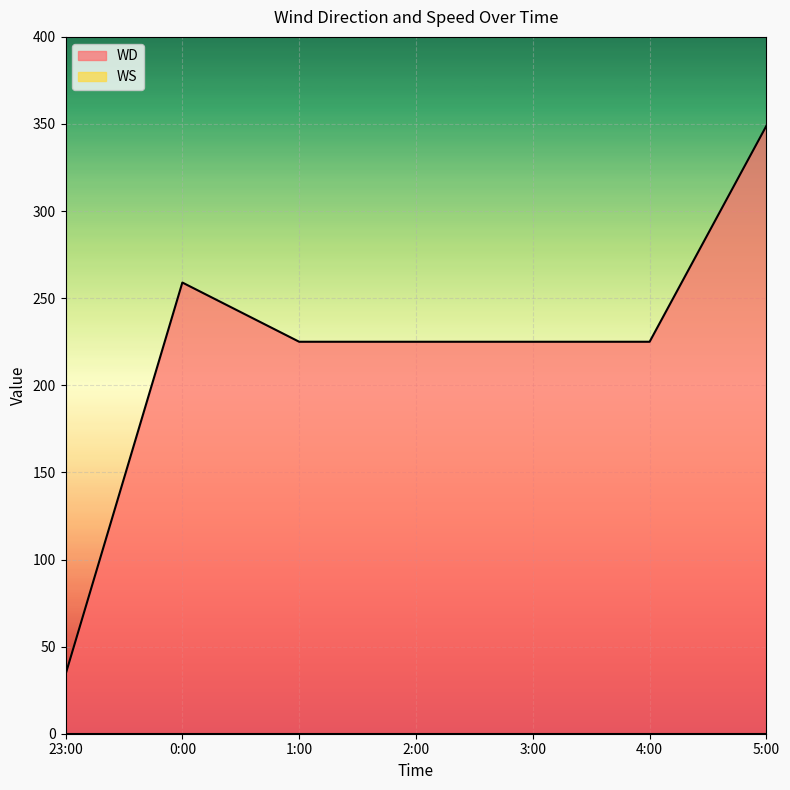

What is the sum of the values at 0:00 and 3:00?

484